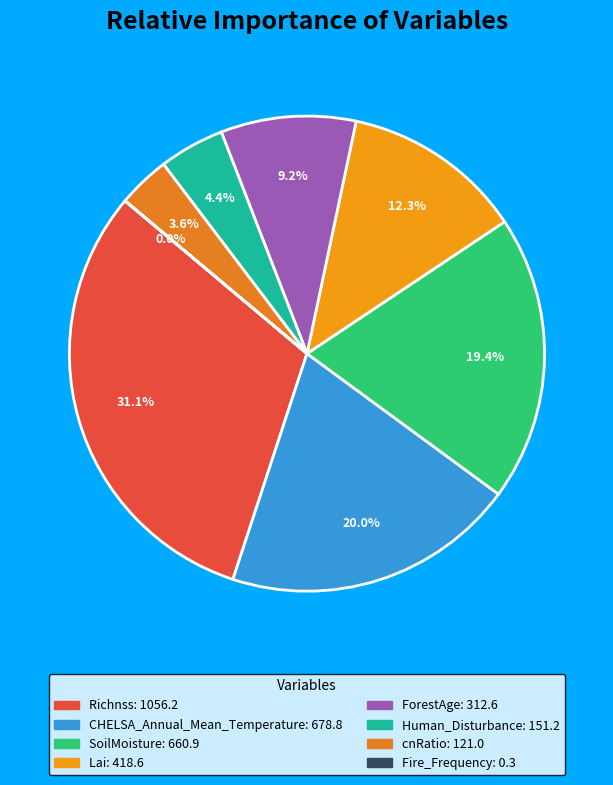

Is it true that SoilMoisture is 19% of the pie?

True